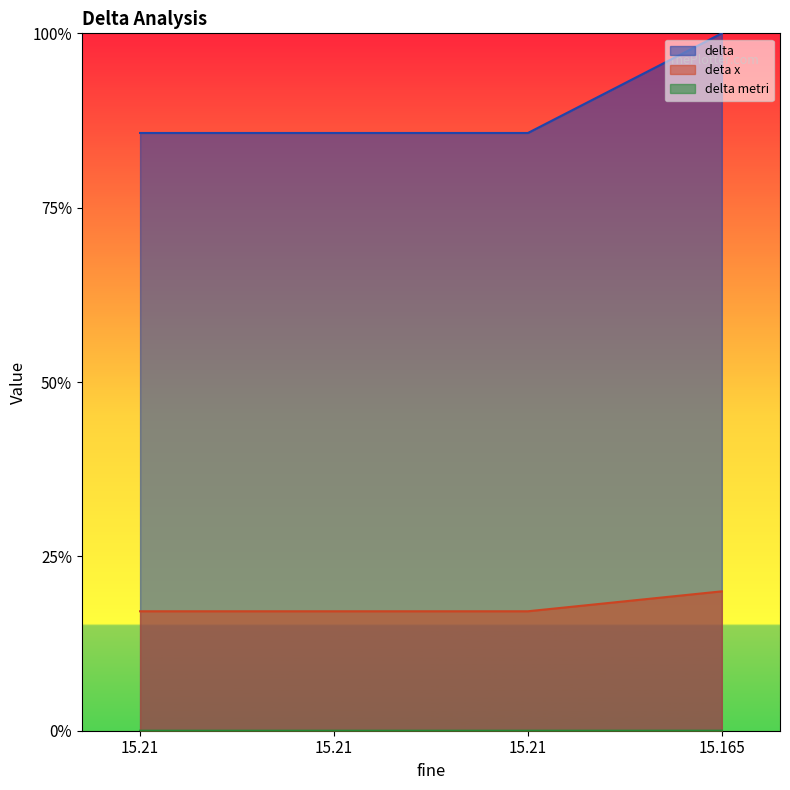

What is the difference between the highest and lowest values at 15.21?

0.9